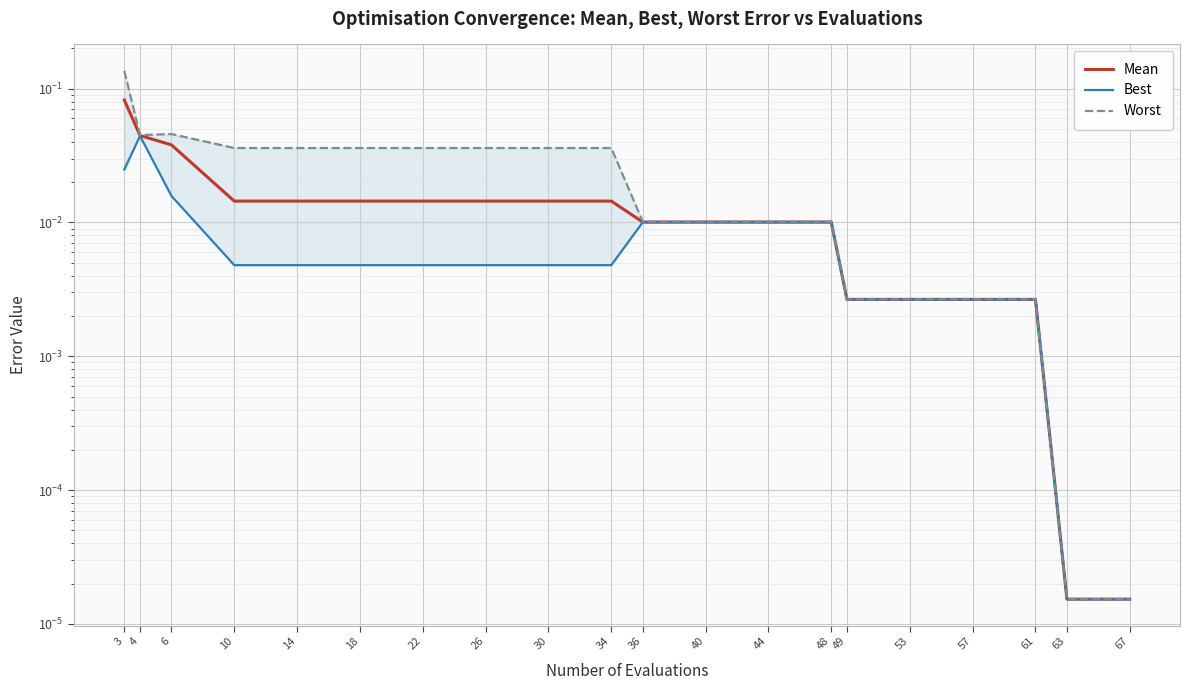

What are all the series names shown in the legend?

Mean, Best, Worst